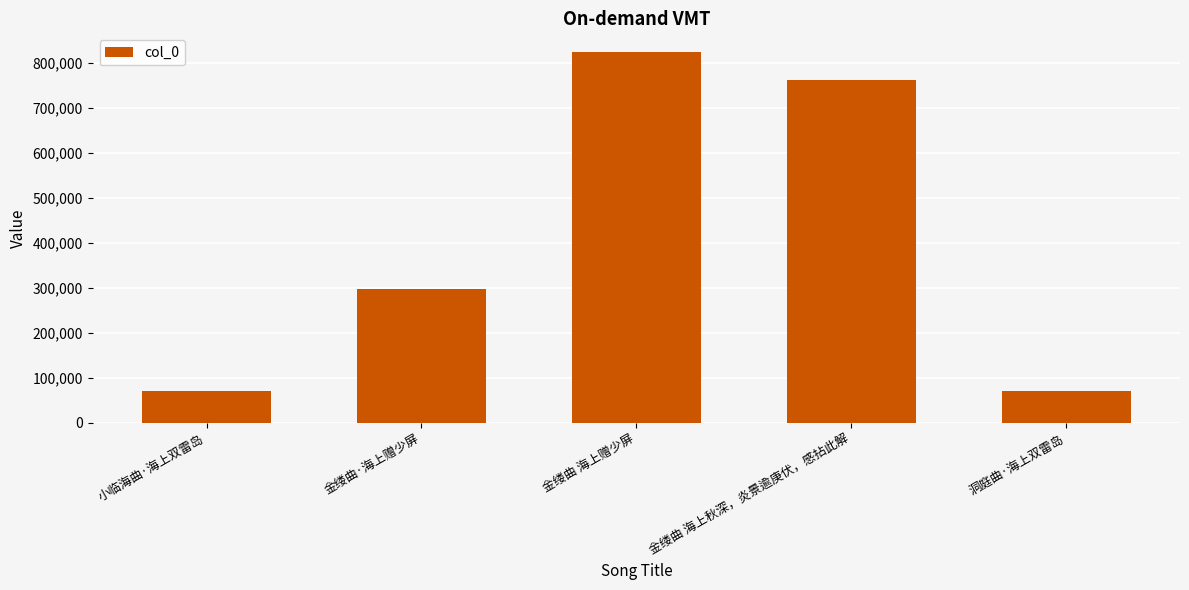

Between 金缕曲 海上赠少屏 and 金缕曲·海上赠少屏, which is larger?

金缕曲 海上赠少屏